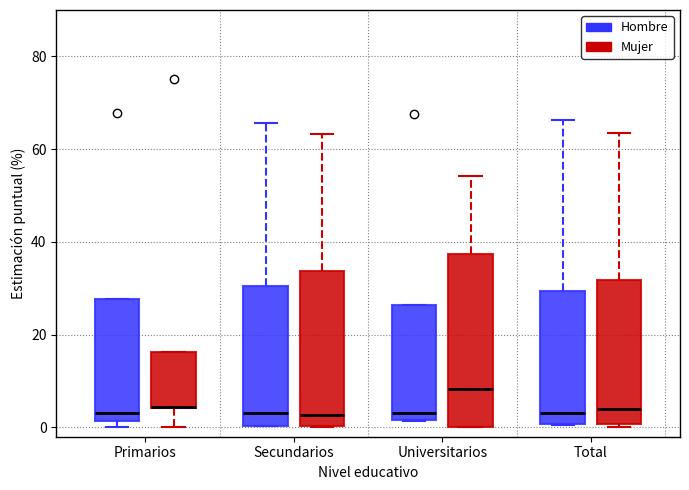

Which box is the tallest, from its lower edge to its upper edge?

Universitarios (Mujer)